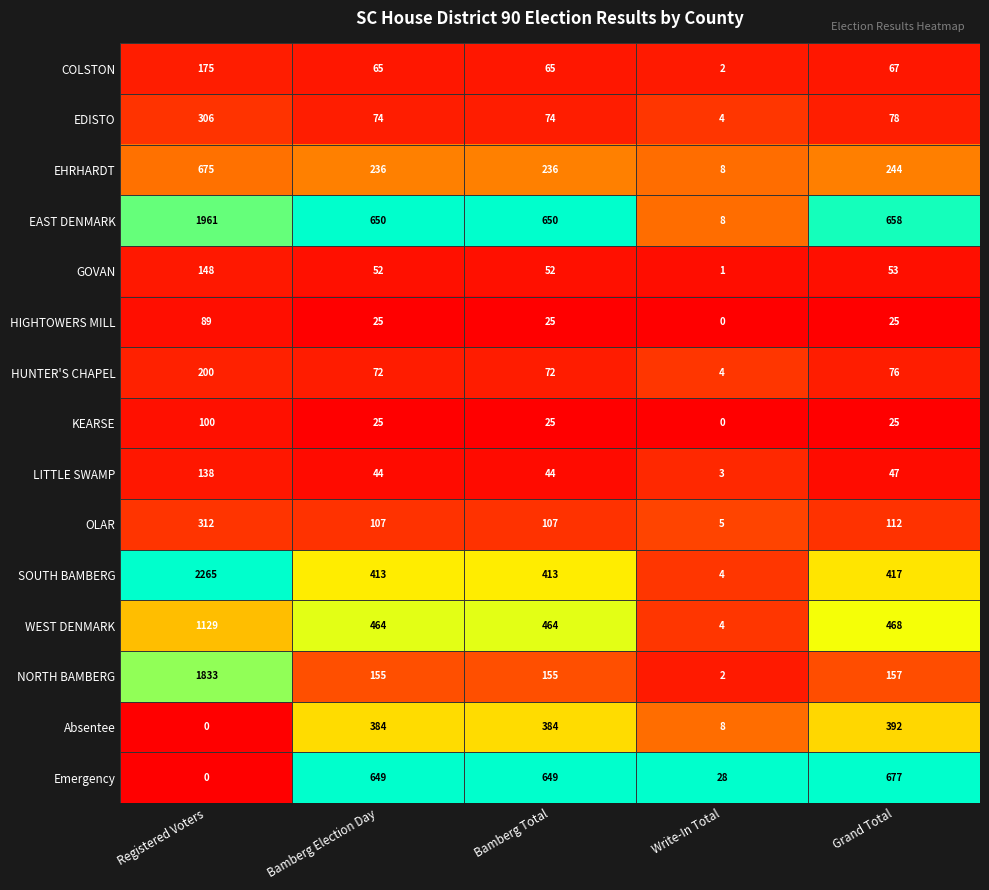

Which series has the widest spread of values?

SOUTH BAMBERG